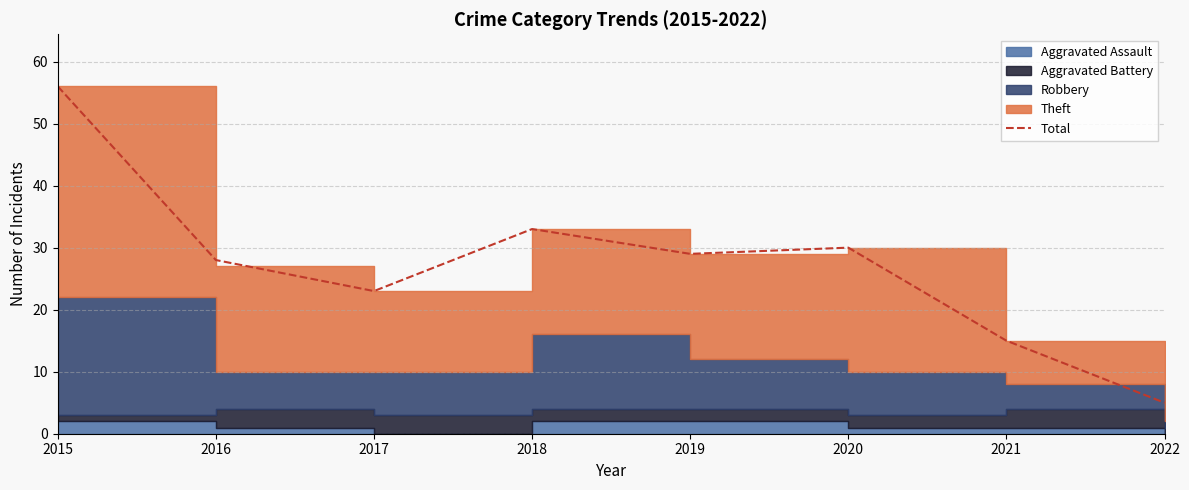

Is it true that the value at 2021 is 10?

False